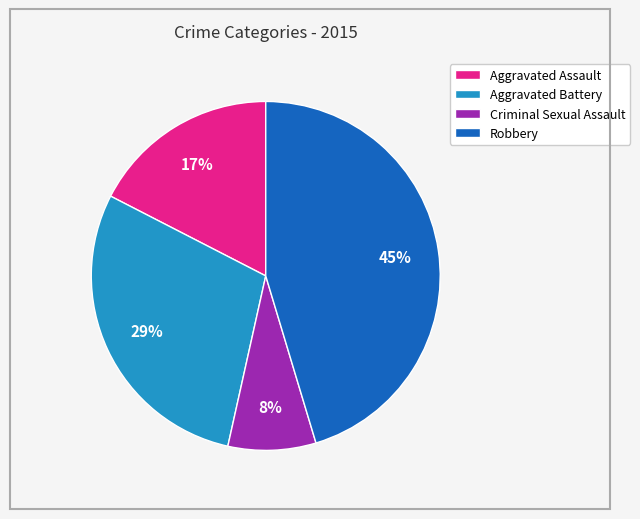

To the nearest percent, what percentage of the pie is Robbery?

45%